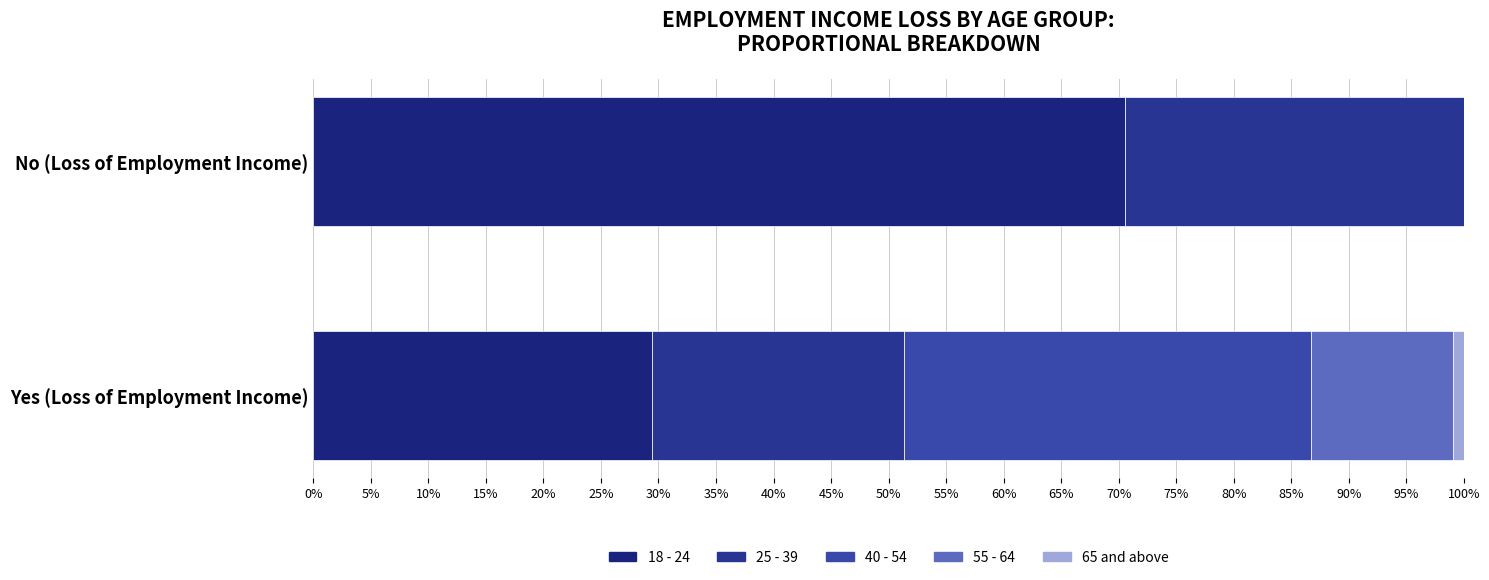

What is the label of the 1st bar from the right?

No (Loss of Employment Income)